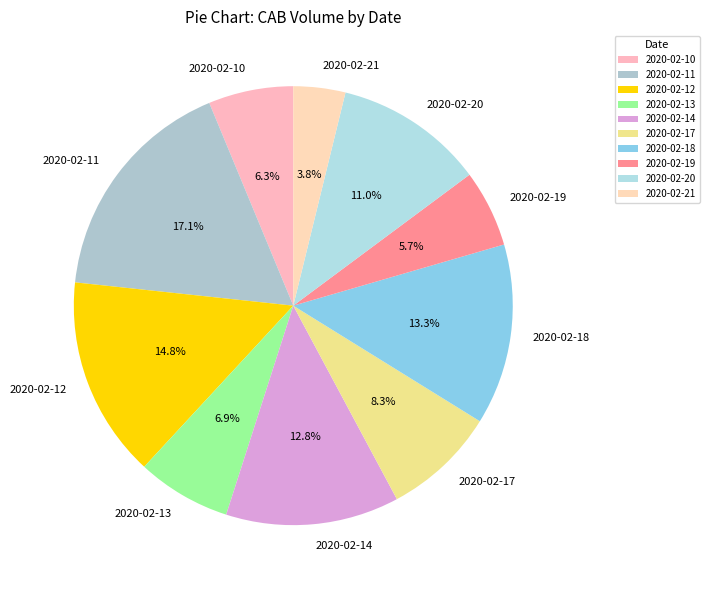

Count the number of slices in the pie.

10